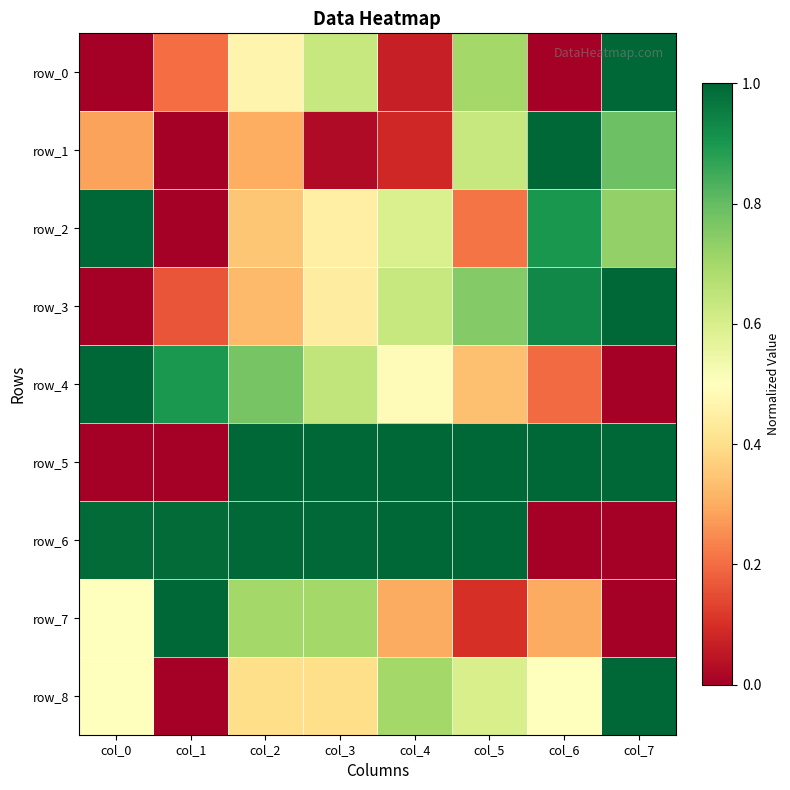

List the labels in order of row_2 value, smallest first.

col_1, col_5, col_2, col_3, col_4, col_7, col_6, col_0